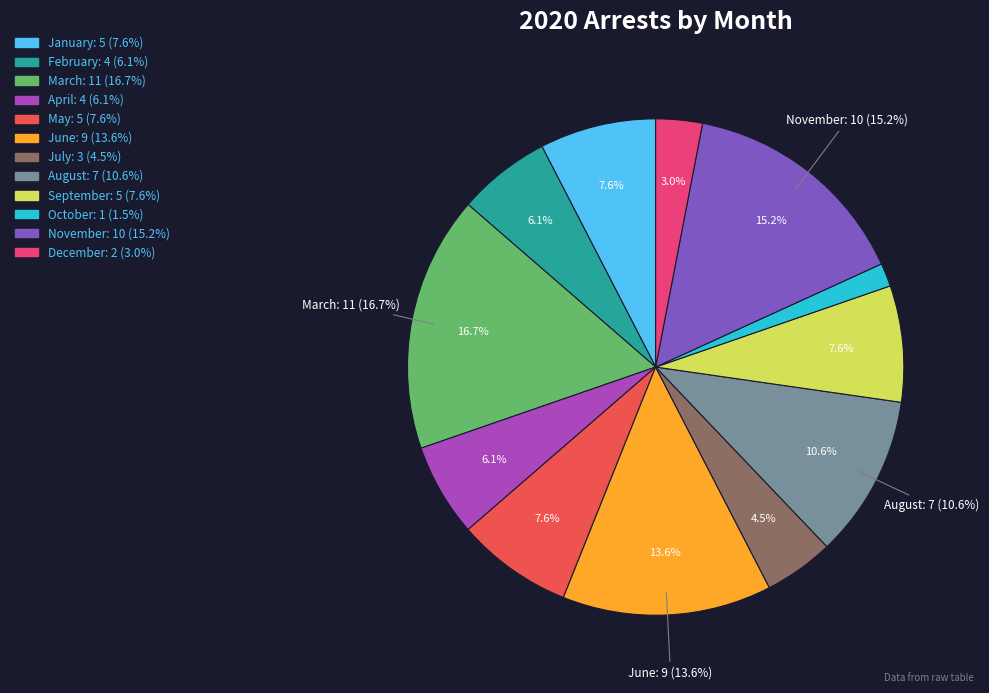

To the nearest percent, what is the difference between the June and December slice percentages?

11%